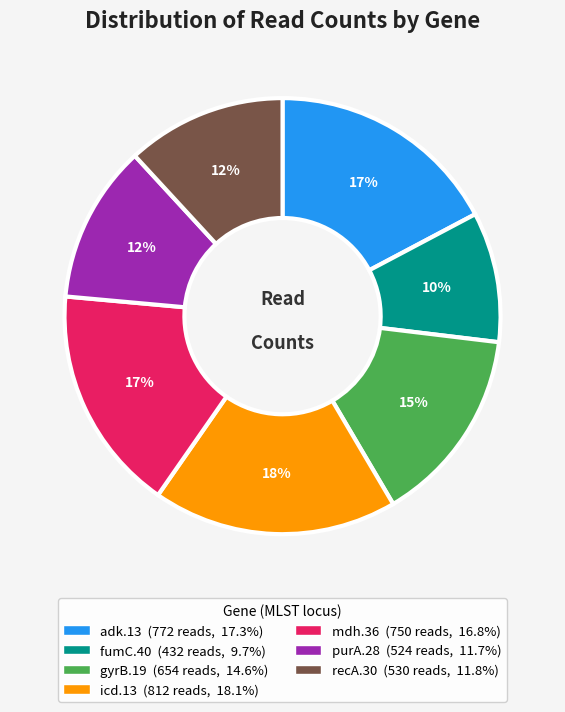

The fumC.40 slice represents 24% of the pie. True or false?

False